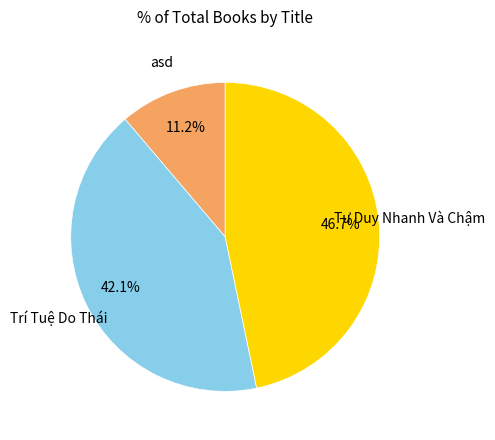

What portion of the pie excludes Trí Tuệ Do Thái?

57.9%